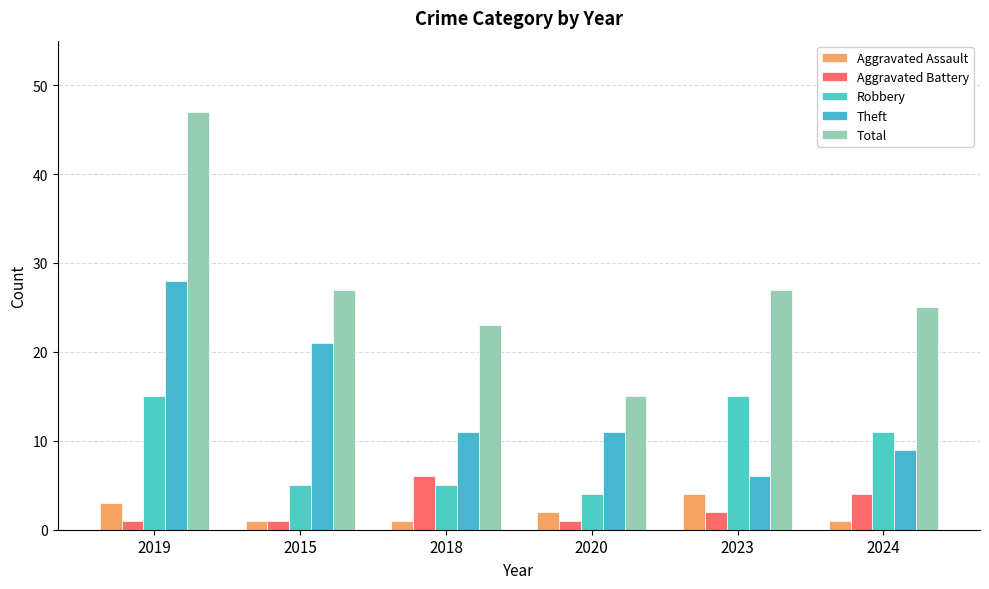

Are the bars grouped side by side (vs. stacked)?

Yes